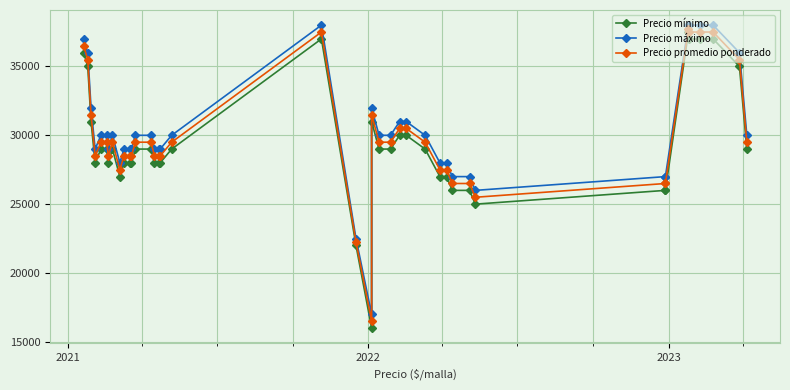

True or false: Precio promedio ponderado and Precio mínimo intersect in this chart.

False